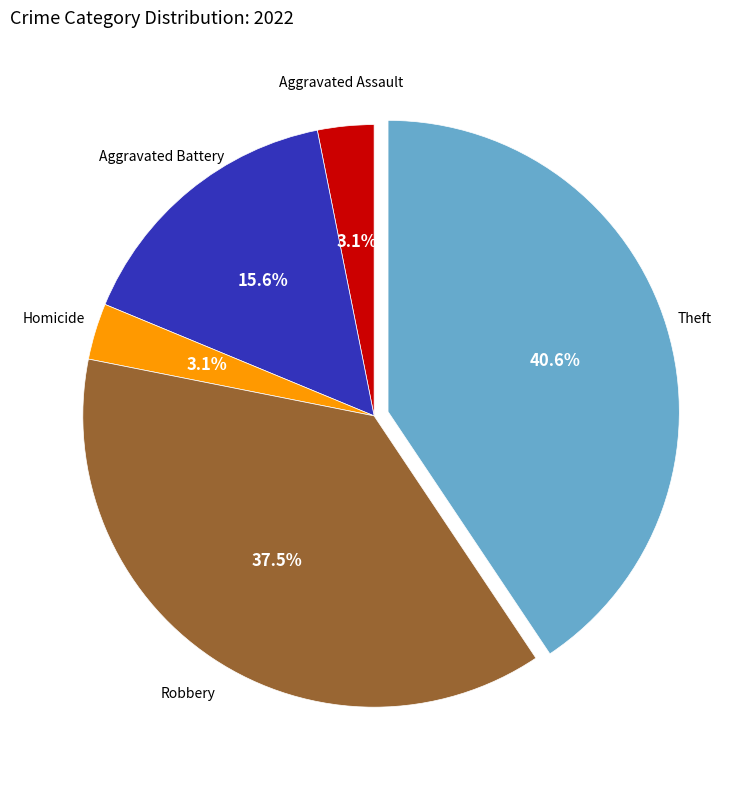

Is there a majority slice in this chart?

No